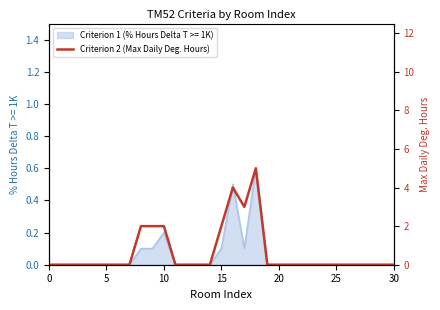

Where is the first local maximum?

16